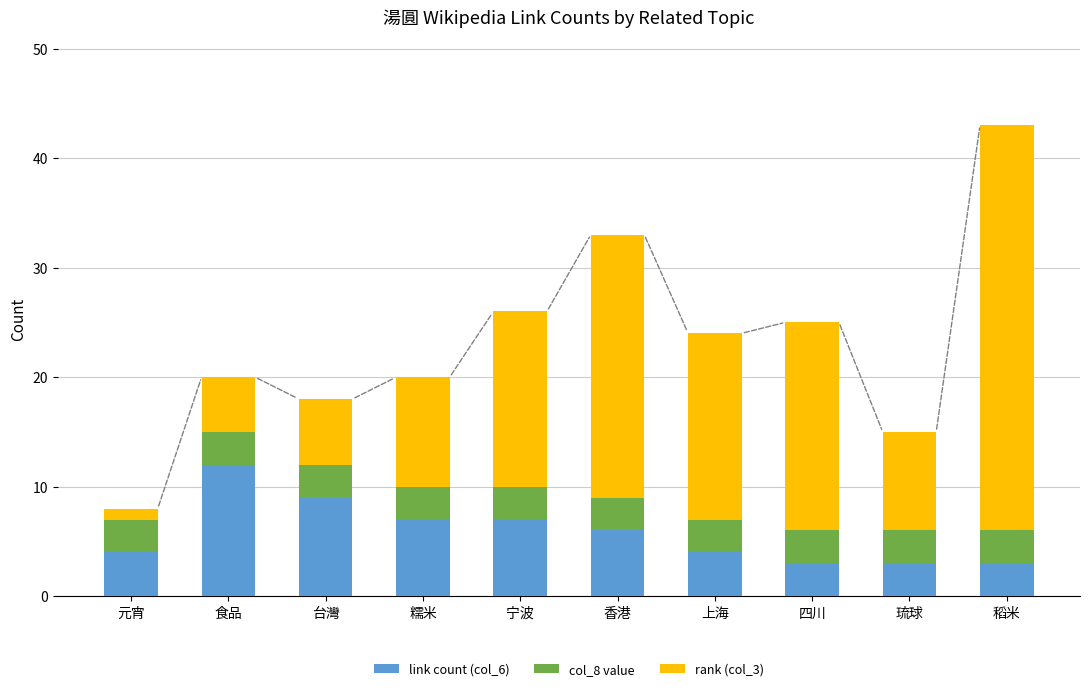

What are all the series names shown in the legend?

link count (col_6), col_8 value, rank (col_3)